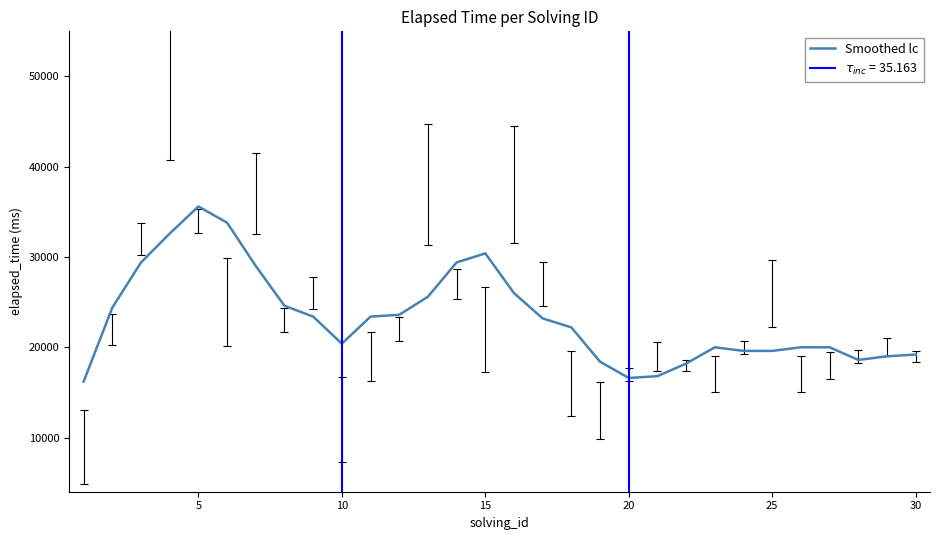

Reading left to right, what are all the values shown in this chart?

16200	24400	29400	32600	35600	33800	29000	24600	23400	20400	23400	23600	25600	29400	30400	26000	23200	22200	18400	16600	16800	18200	20000	19600	19600	20000	20000	18600	19000	19200